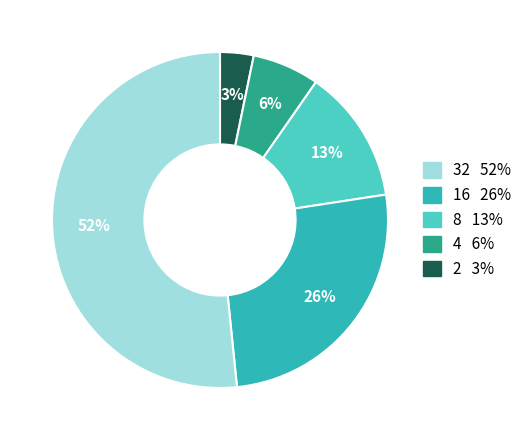

Is there any slice that represents more than half of the pie?

Yes